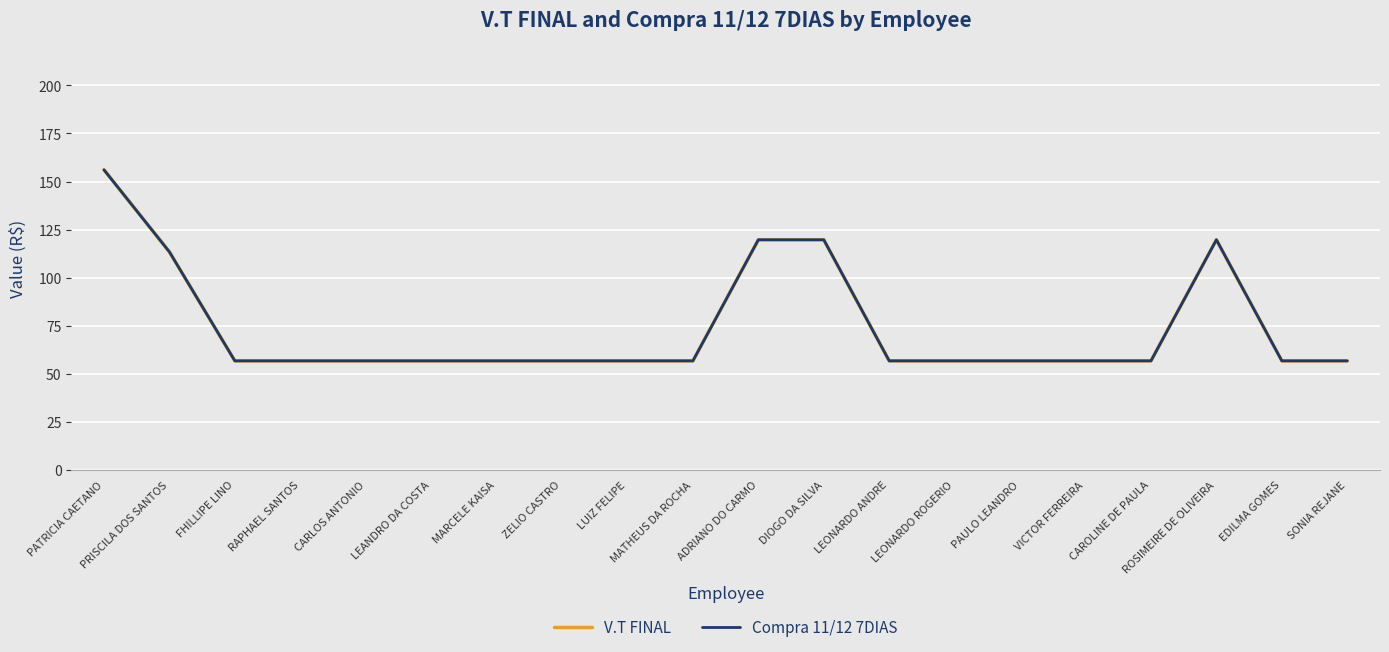

What is the label of the 4th point from the right?

CAROLINE DE PAULA